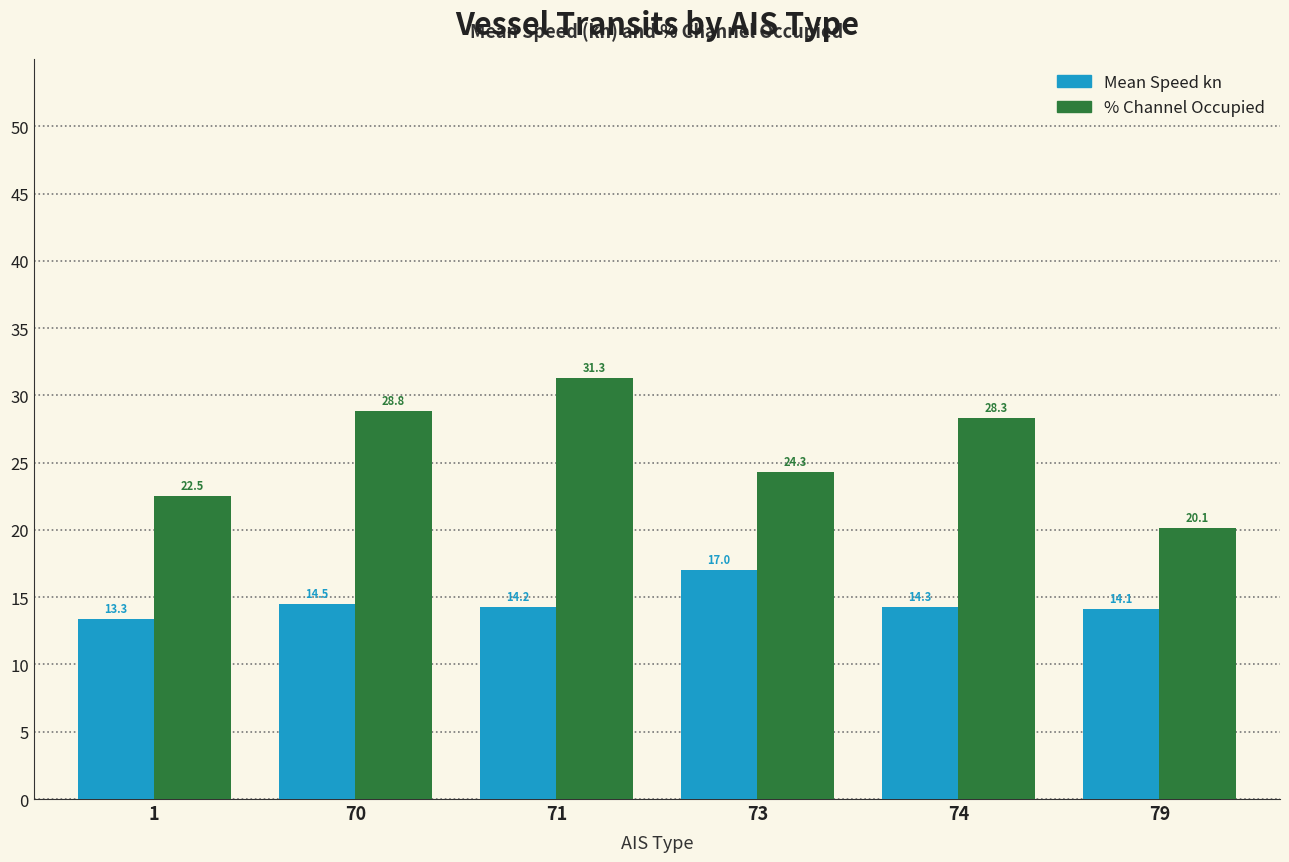

Which series changed the most between 1 and 73?

Mean Speed kn